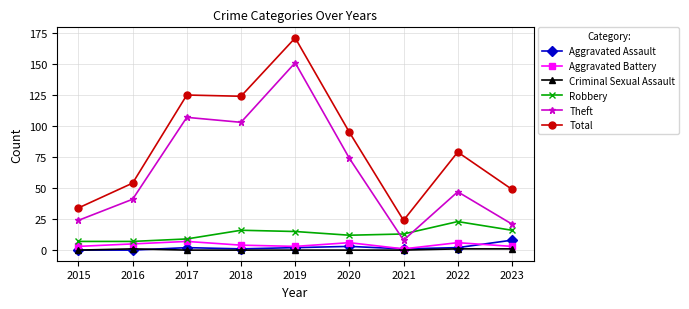

What is the greatest value displayed?

171